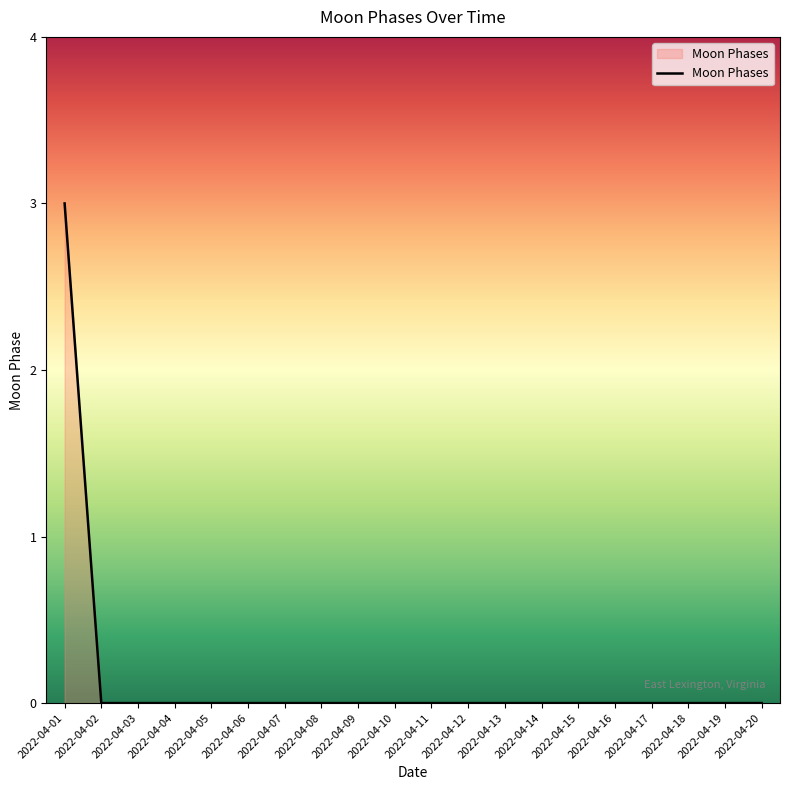

Is it true that the value at 2022-04-19 is 0?

True